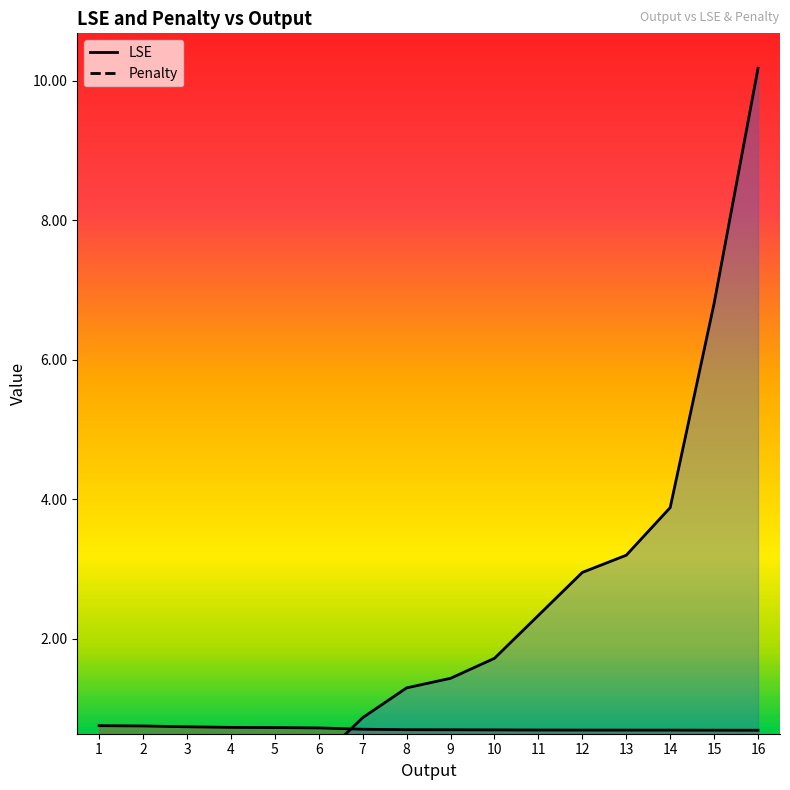

How many LSE values are between 0 and 1?

16